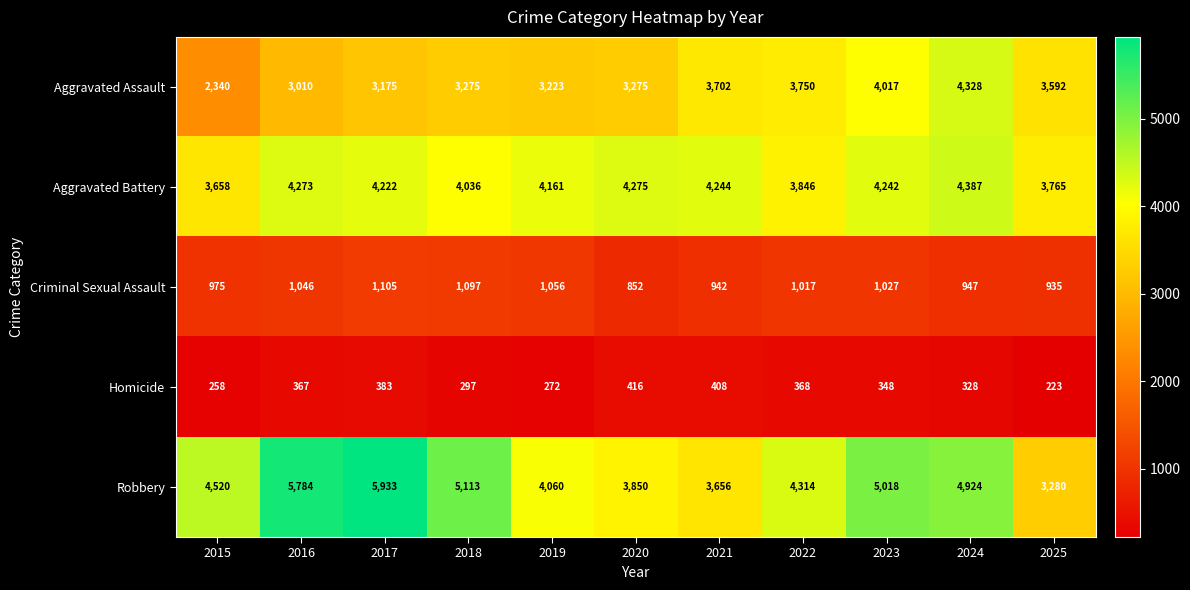

Between 2015 and 2020, which series saw the biggest shift?

Aggravated Assault